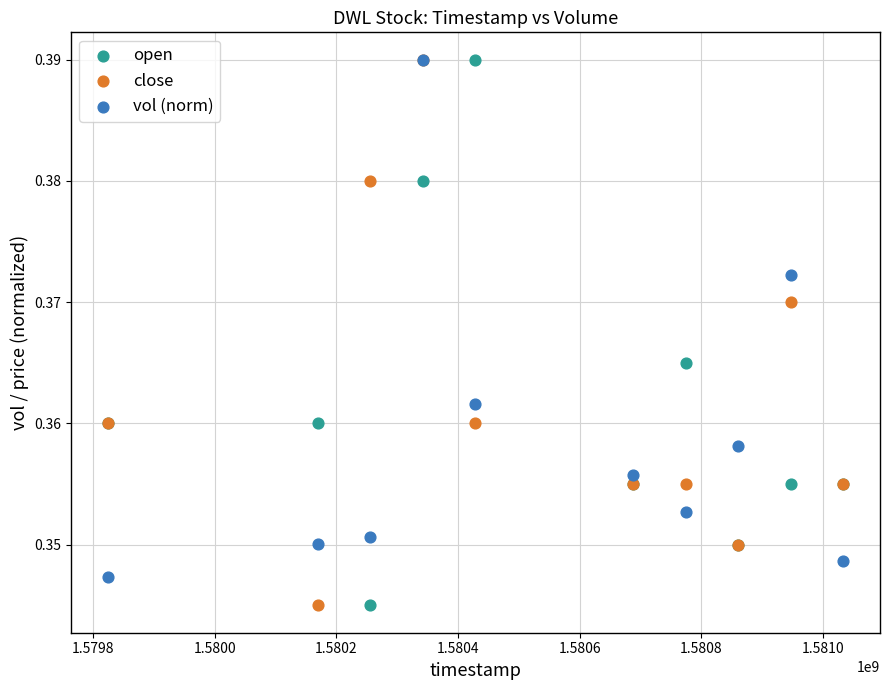

What are all the series names shown in the legend?

open, close, vol (norm)